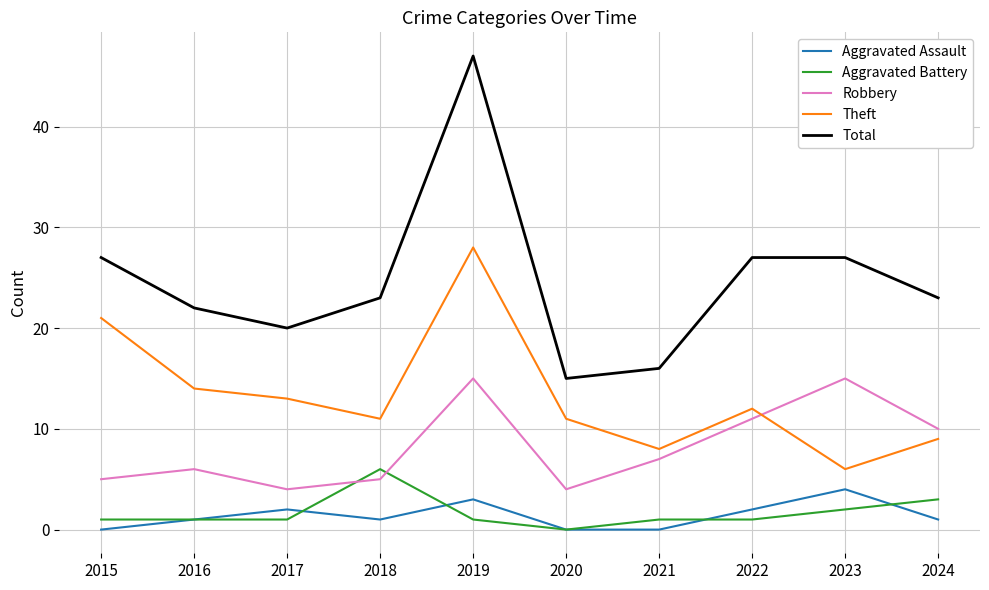

Is the value of Total at 2015 greater than the value of Aggravated Battery at 2018?

Yes